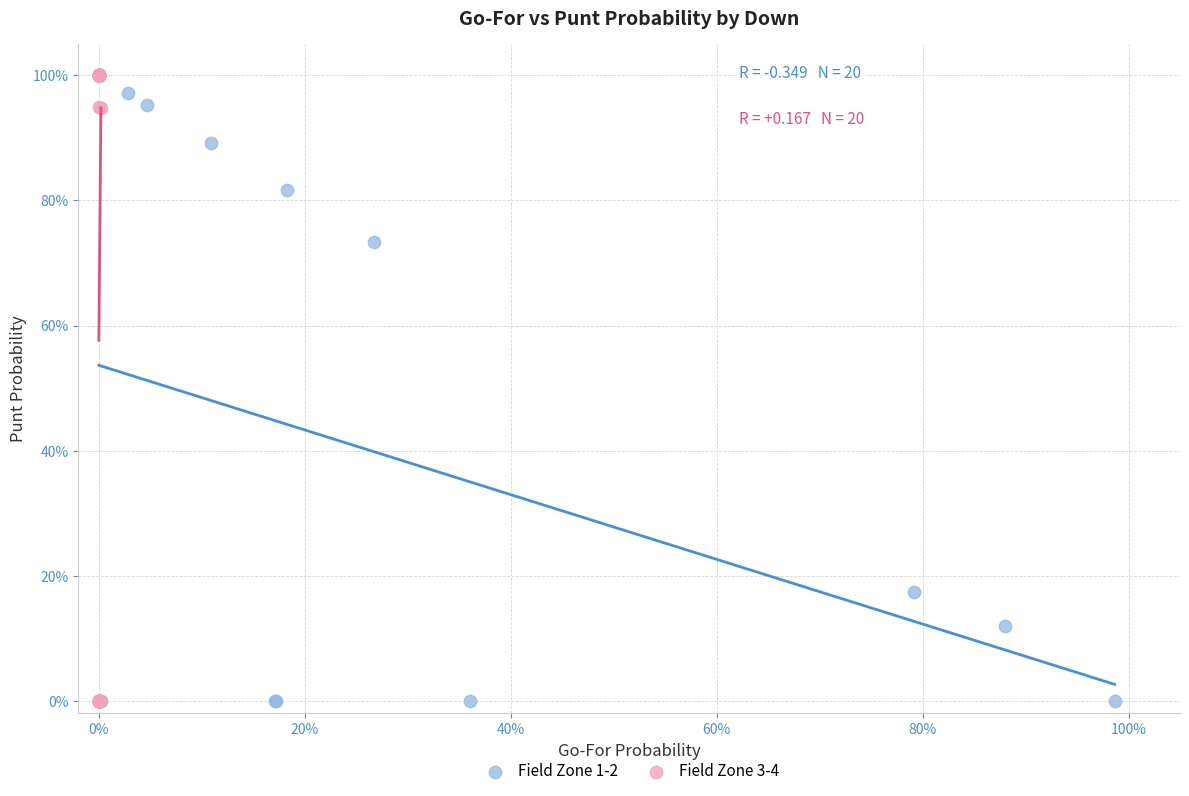

What are all the series names shown in the legend?

Field Zone 1-2, Field Zone 3-4